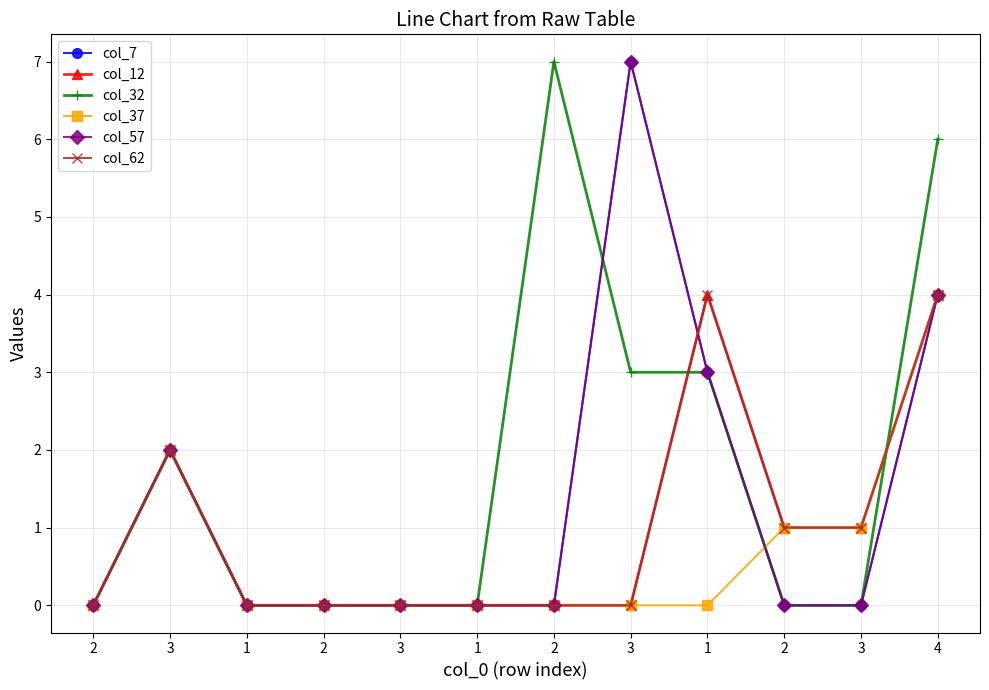

Which category has the lowest value in the col_57 series?

2